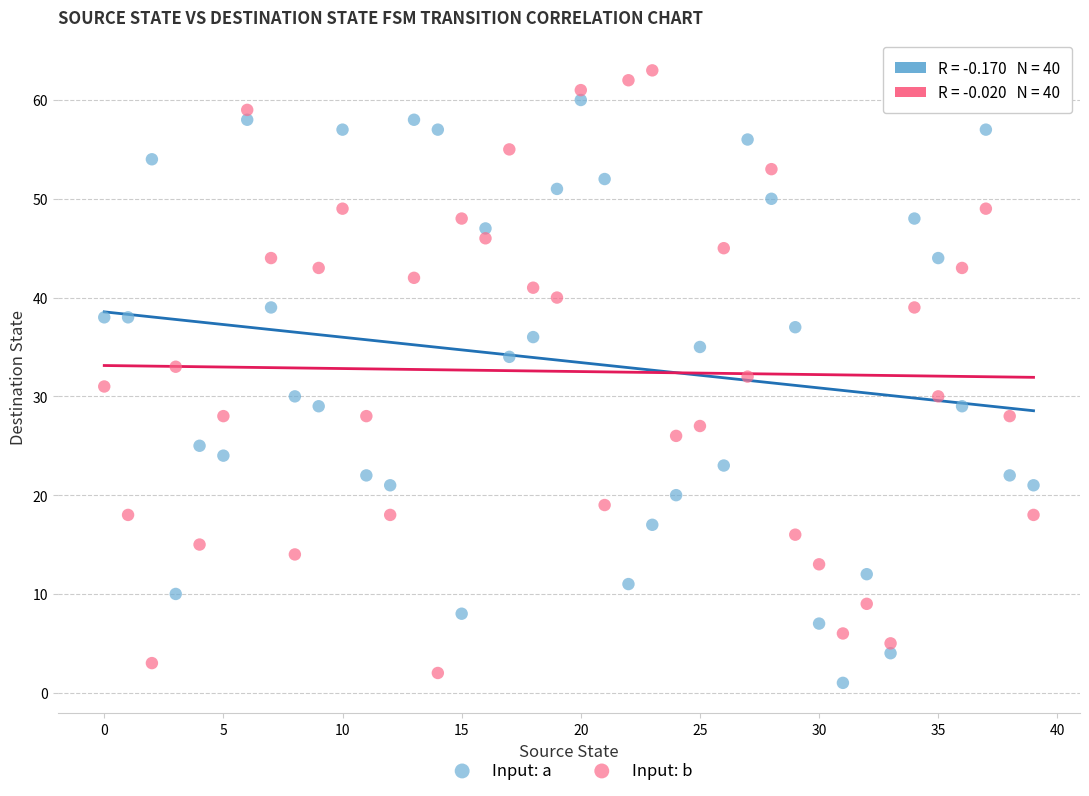

What are all the series names shown in the legend?

Input: a, Input: b